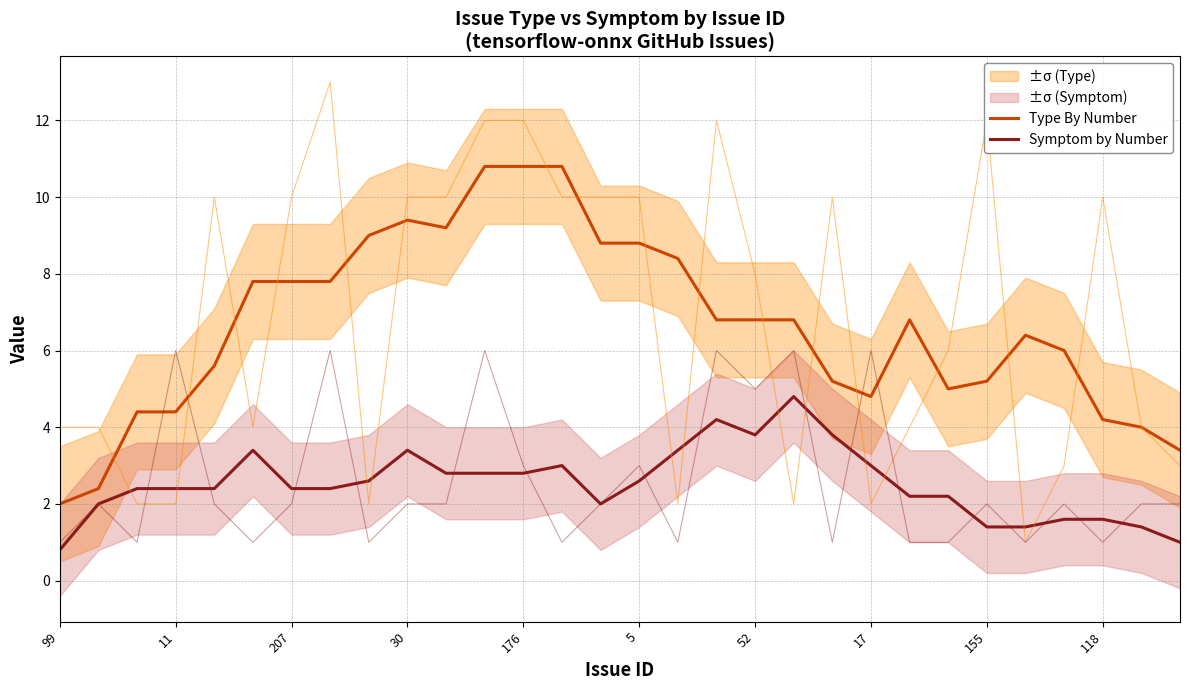

At which label is Symptom by Number closest to 2?

11